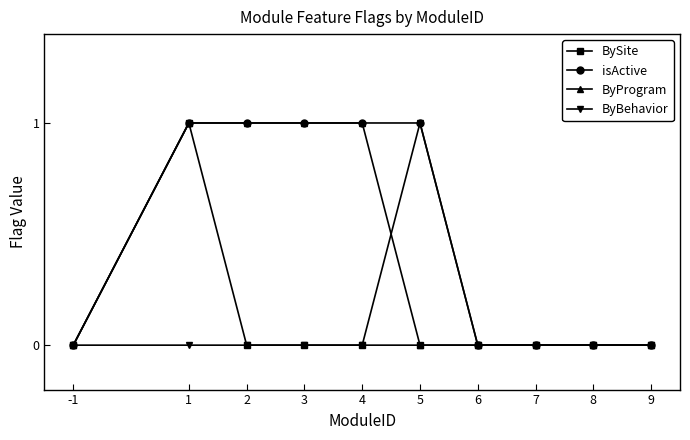

The BySite series shows 0 at 6. True or false?

True